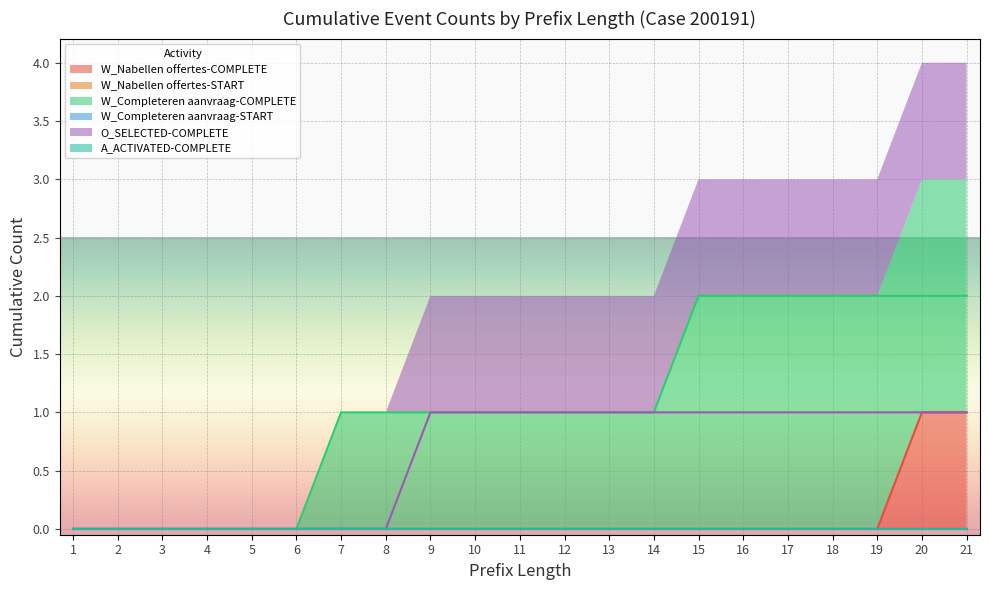

Rank the series by their maximum value, from highest to lowest.

W_Completeren aanvraag-COMPLETE, W_Nabellen offertes-COMPLETE, O_SELECTED-COMPLETE